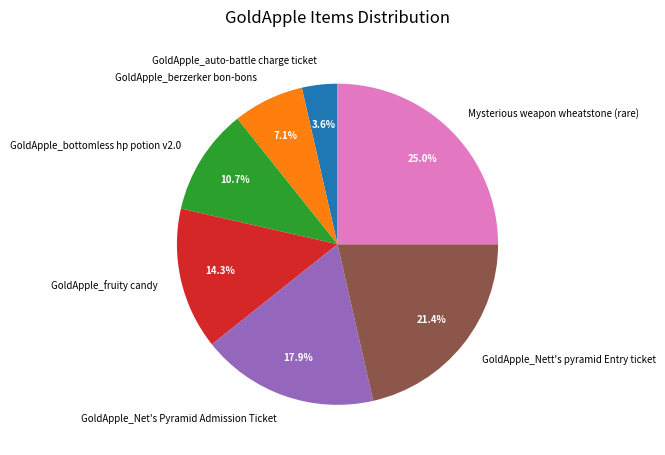

The GoldApple_Nett's pyramid Entry ticket slice represents 14% of the pie. True or false?

False